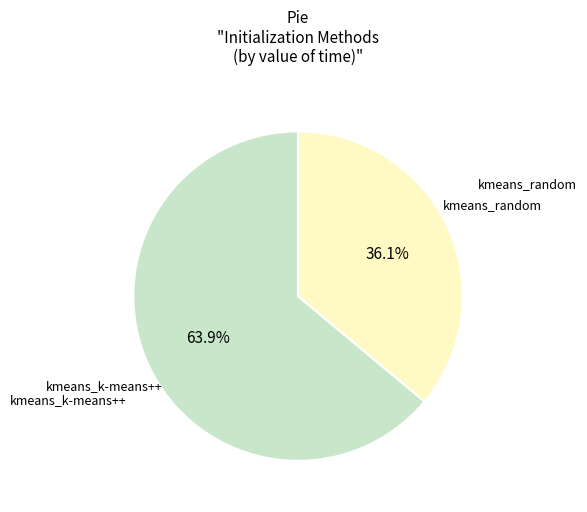

Is there a majority slice in this chart?

Yes